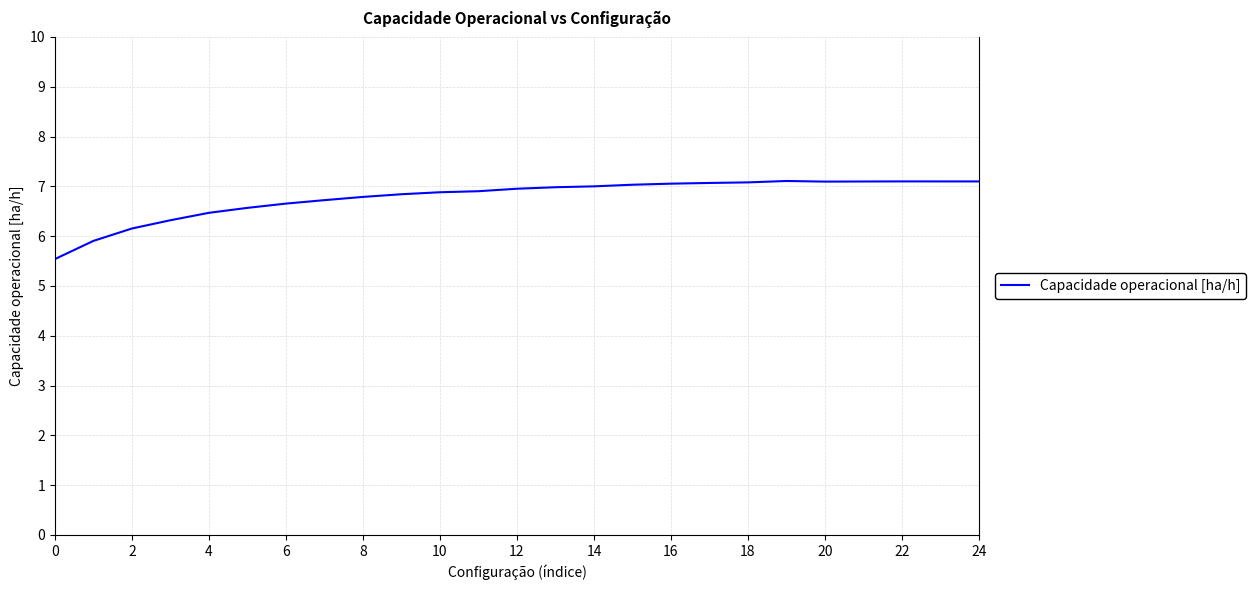

What is the maximum value shown in the chart?

7.1